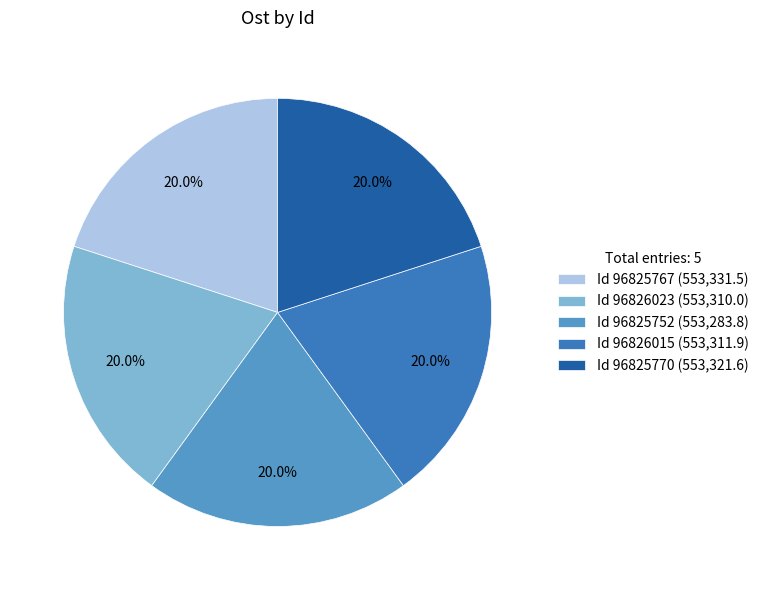

Combined, do Id 96825752 (553,283.8) and Id 96826015 (553,311.9) account for over 50%?

No